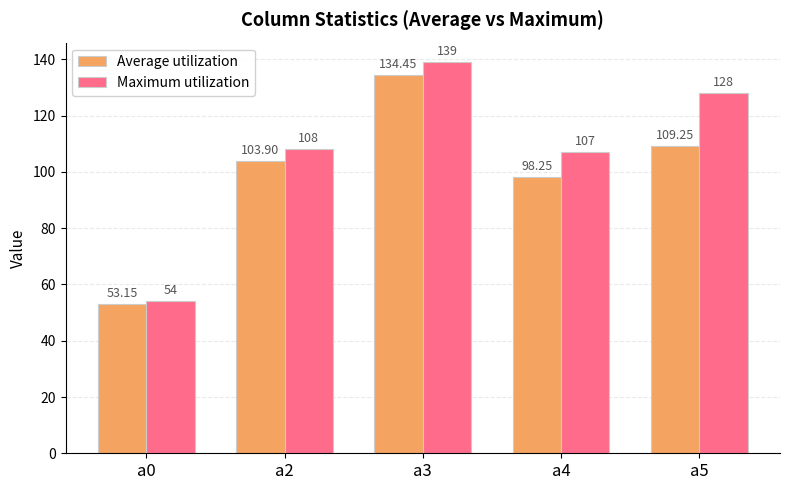

Which category has the lowest value in the Maximum utilization series?

a0